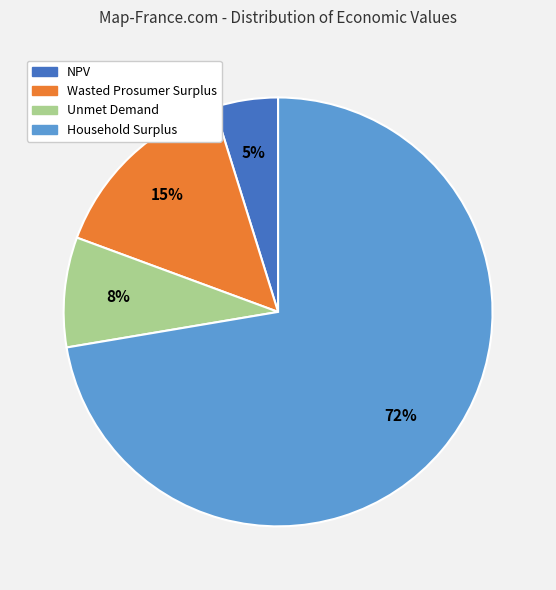

To the nearest percent, what is the combined percentage of Wasted Prosumer Surplus and Household Surplus?

87%